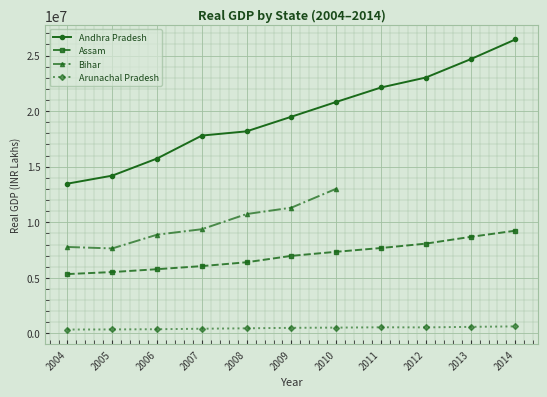

What is the value of the Andhra Pradesh point at the 7th from the left?

20827348